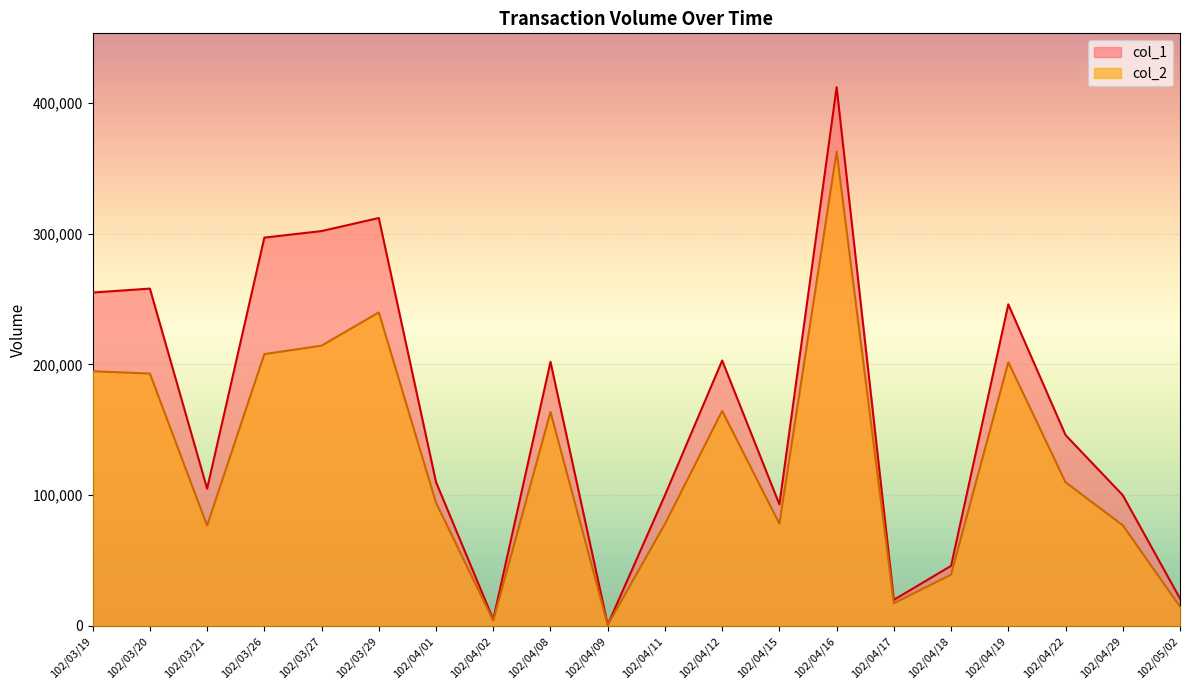

Reading right to left, list all the values displayed in this chart.

col_1: 21000	100000	146000	246000	46000	20000	412000	93000	203000	100000	1000	202000	5000	110000	312000	302000	297000	105000	258000	255000
col_2: 14820	77000	109900	201720	39280	17400	362740	78190	164490	78000	820	163690	4150	94240	239800	214370	207900	76800	193030	194800